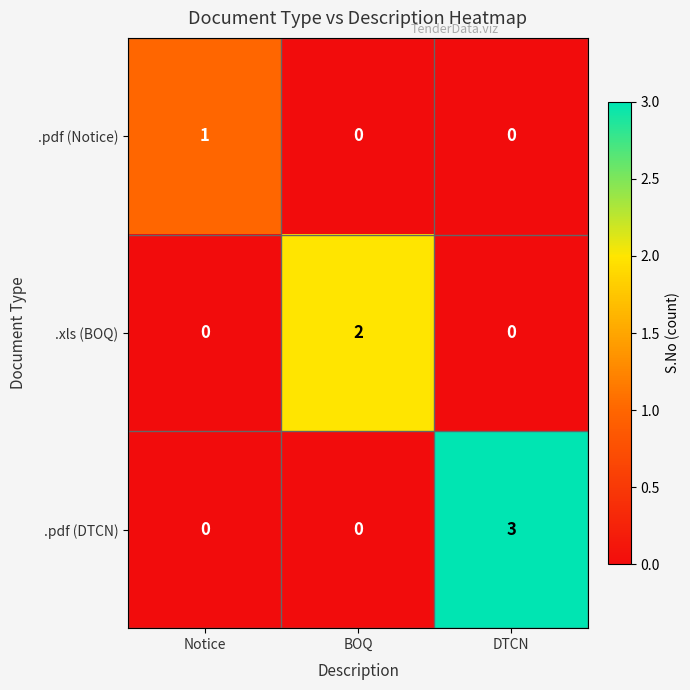

How many distinct data groups are displayed?

3